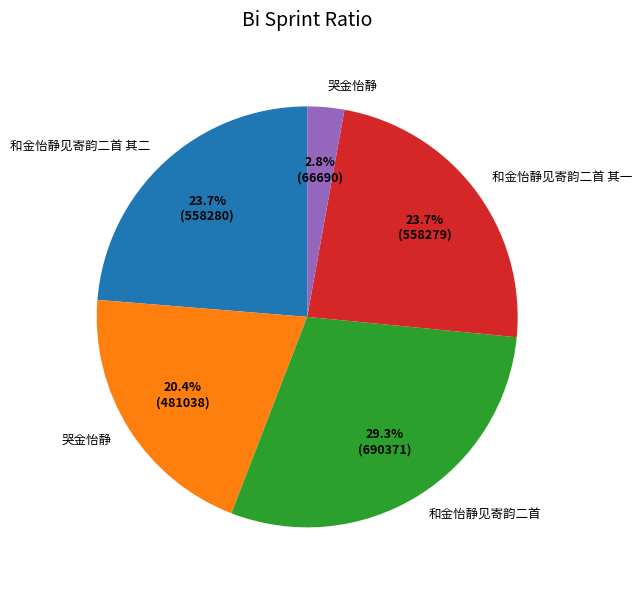

Does any single category account for the majority?

No